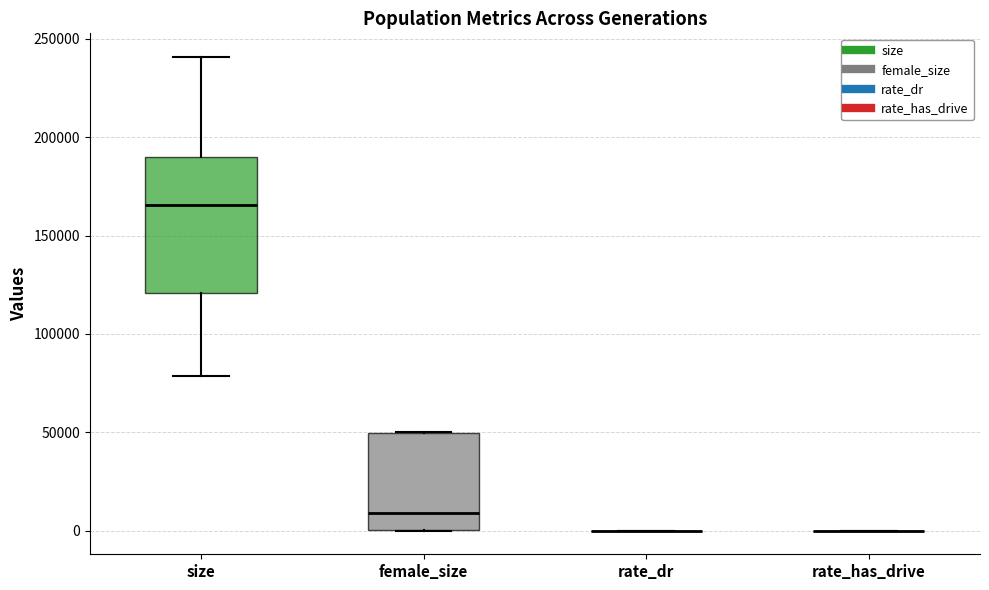

Reading left to right, read every box against the y-axis: the position of its median line, the range the box covers, and the ends of its whiskers. The values are not printed on the chart, so give them approximately, as read against the axis.

size: median 165000, box 120000 to 190000, whiskers 80000 to 240000
female_size: median 10000, box 0 to 50000, whiskers 0 to 50000
rate_dr: box collapsed to a line at 0, whiskers 0 to 0
rate_has_drive: box collapsed to a line at 0, whiskers 0 to 0